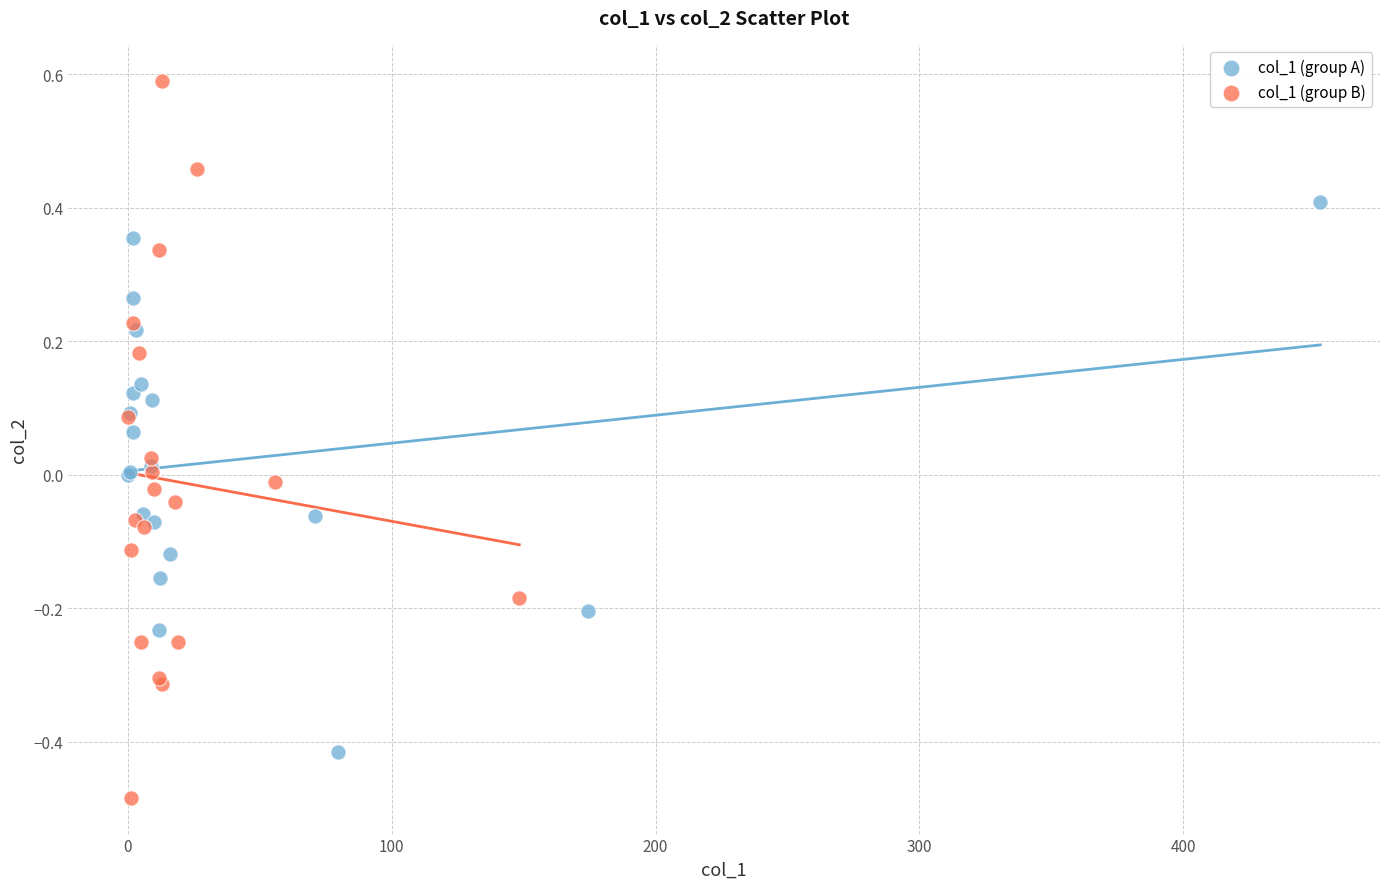

What are all the series names shown in the legend?

col_1 (group A), col_1 (group B)